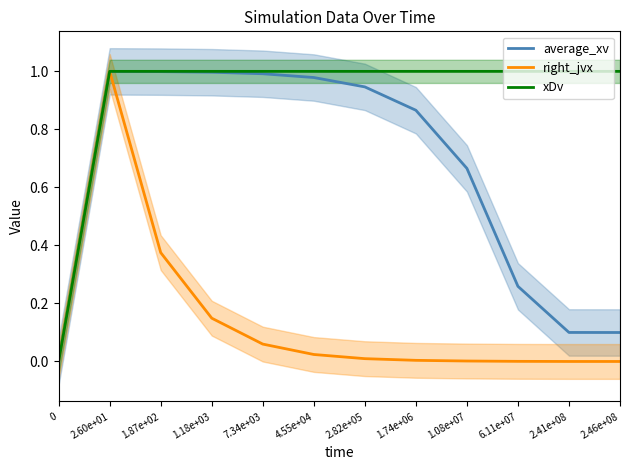

True or false: right_jvx and average_xv intersect in this chart.

False